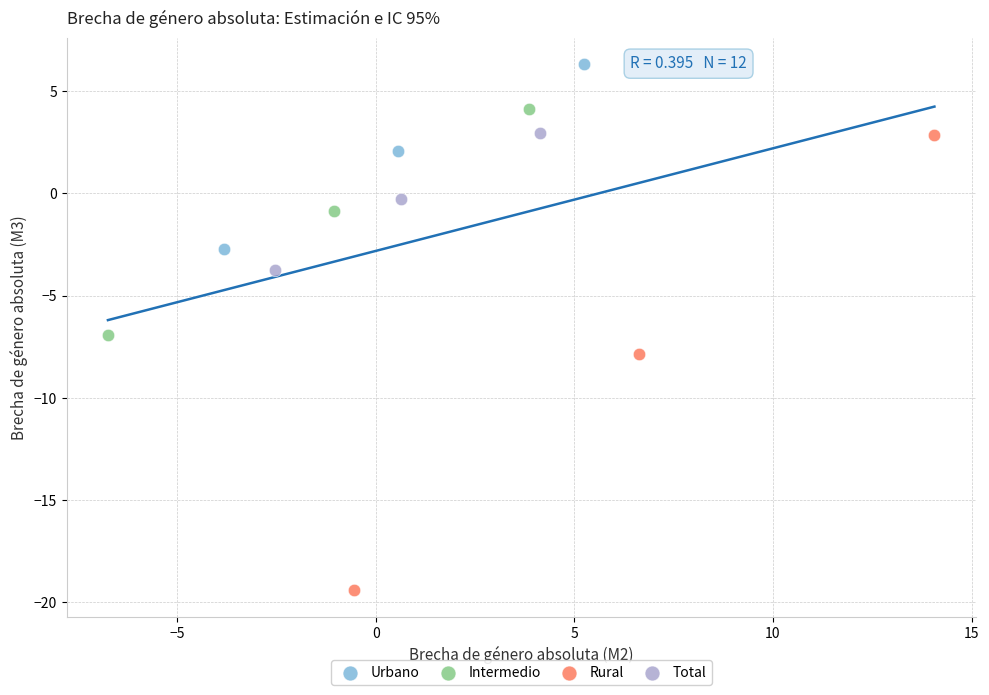

Which series has the largest Y range (max minus min)?

Rural